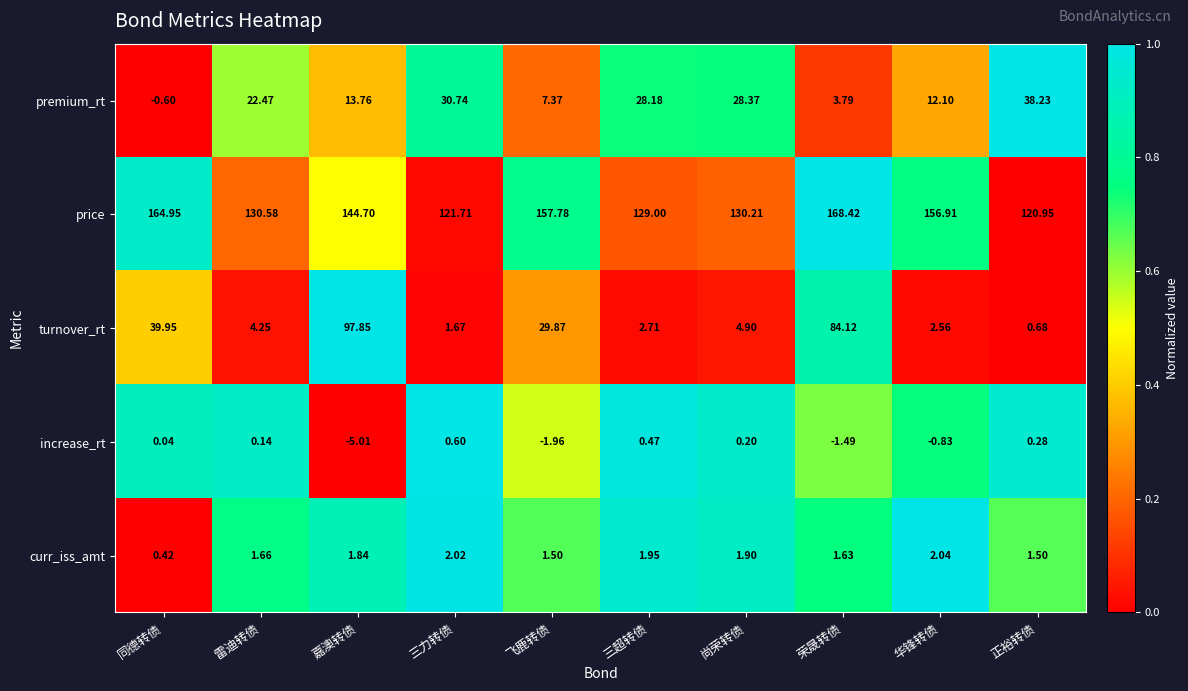

Count the number of data series in this chart.

5